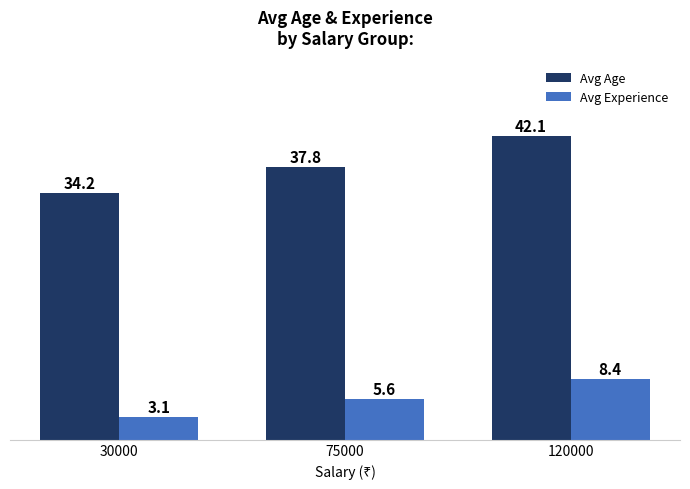

Which label corresponds to the largest value in the chart?

120000